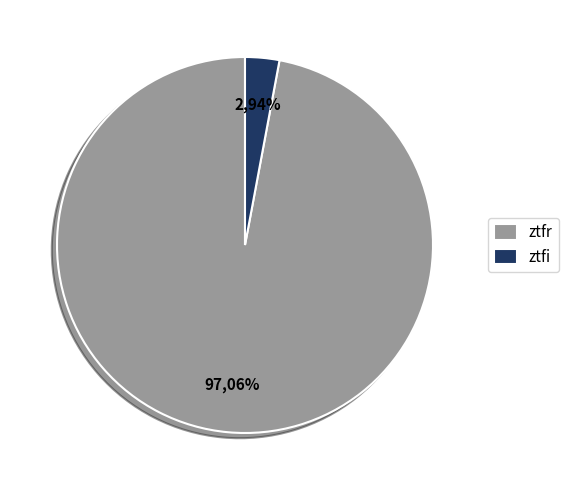

True or false: ztfr accounts for 97% of the total.

True